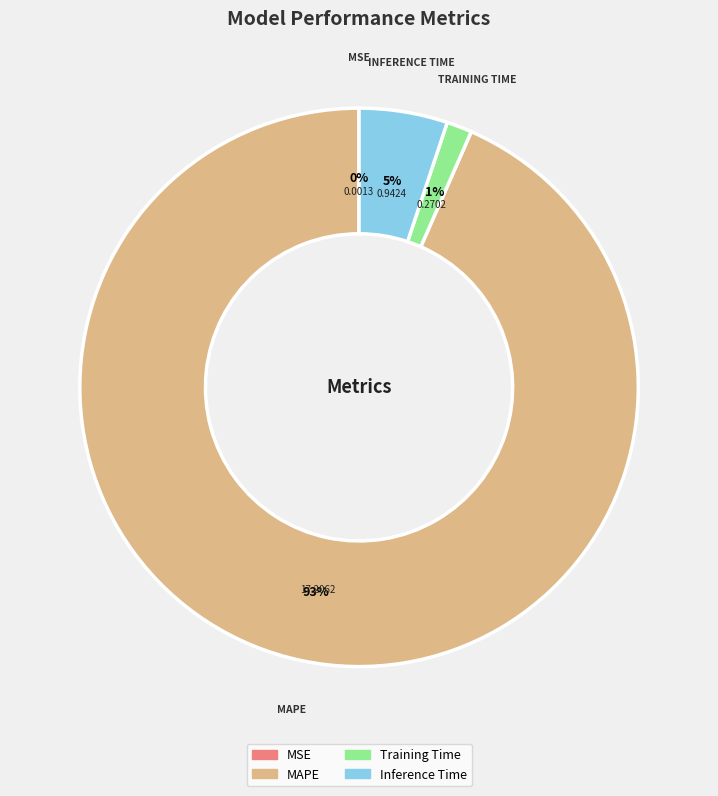

What is the largest slice in the pie chart?

MAPE